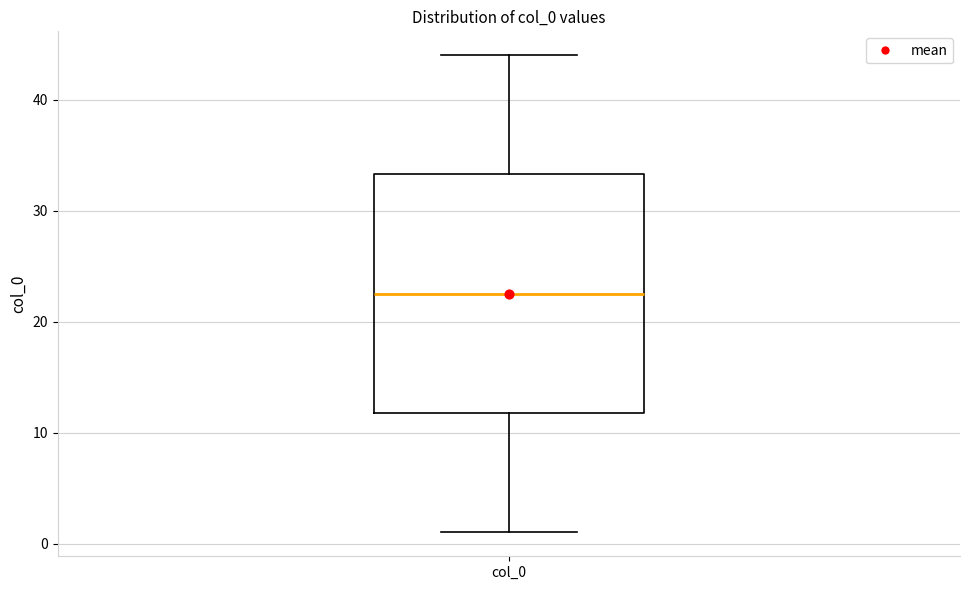

Transcribe this box plot: give where the median line is, the range the box spans, and where the two whiskers end, as read against the y-axis. The values are not printed on the chart, so give them approximately, as read against the axis.

median 23, box 12 to 33, whiskers 1 to 44